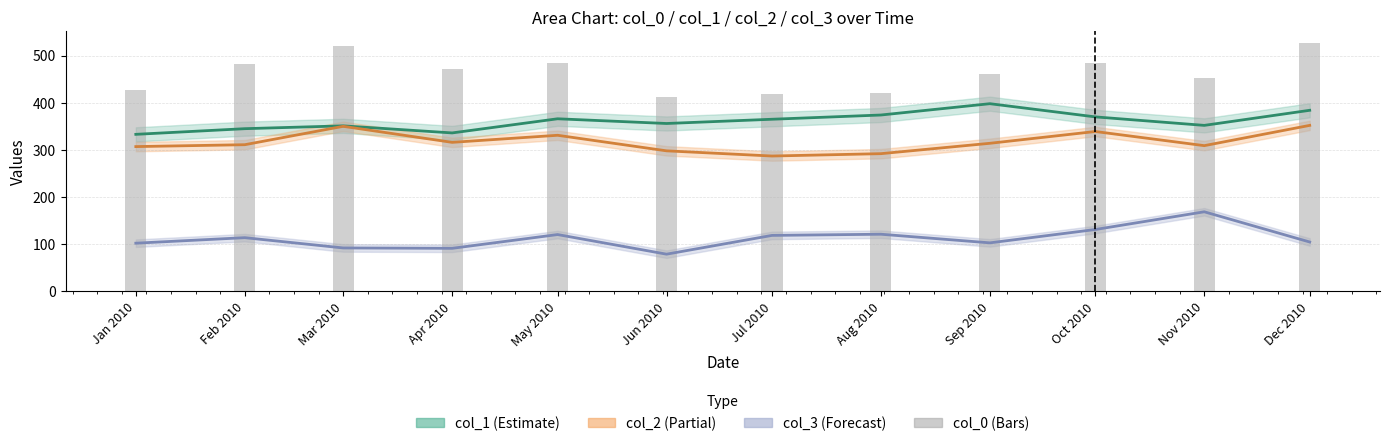

What is the difference between the values at Dec 2010 and Apr 2010?

55